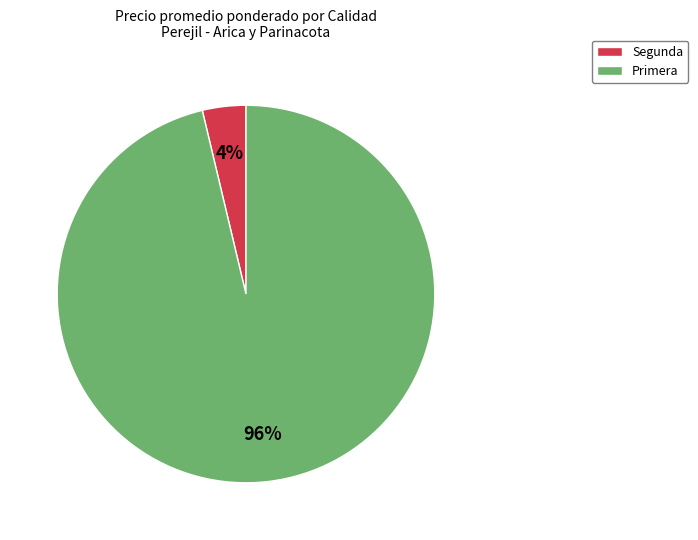

To the nearest percent, what percentage of the pie is Segunda?

4%